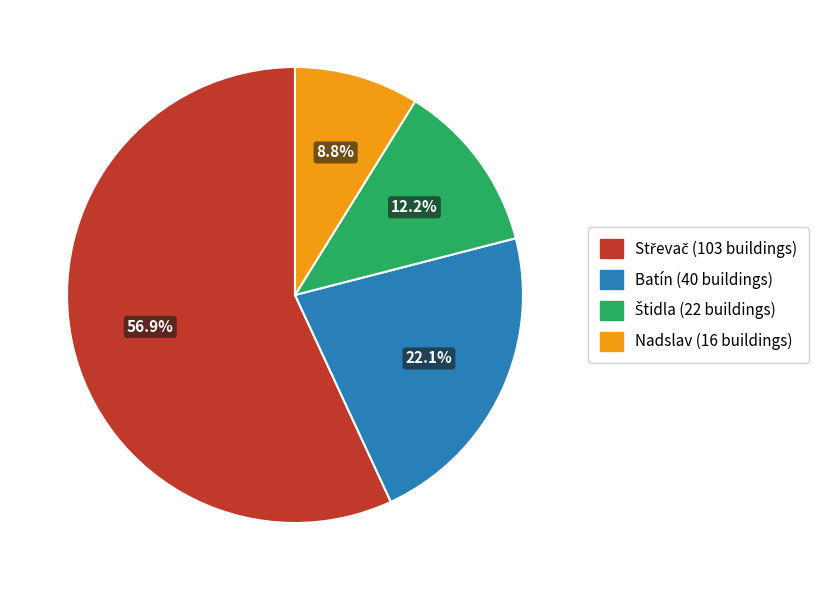

To the nearest percent, what is the difference between the largest and smallest slice percentages?

48%